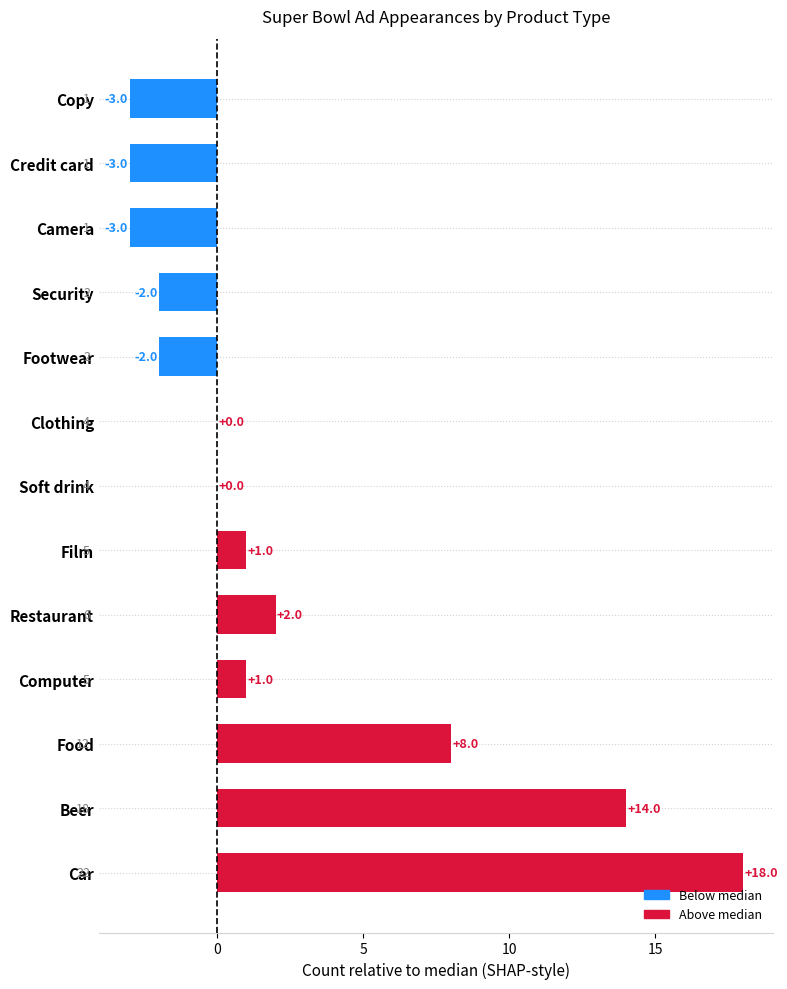

Count the number of categories in the chart.

13